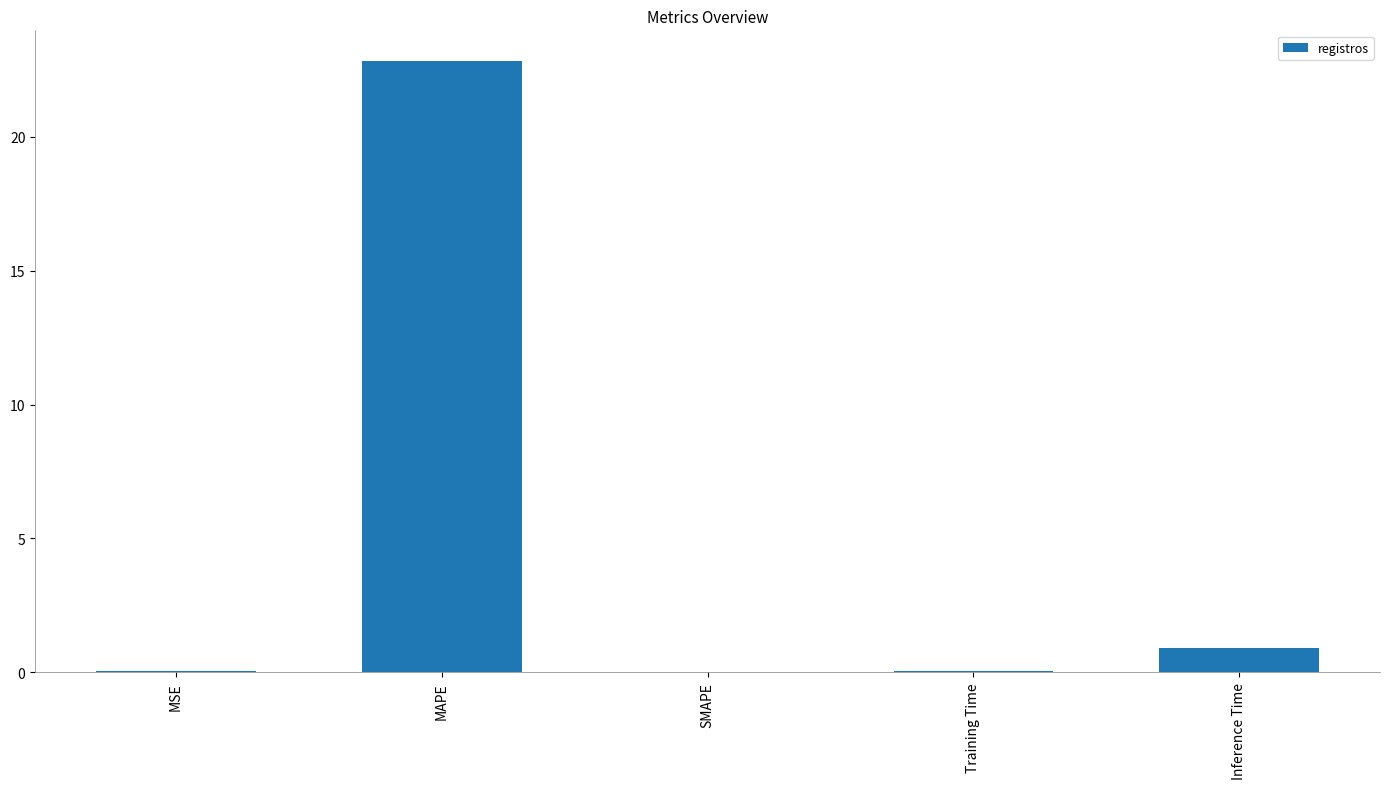

What is the difference between the values at Training Time and MAPE?

22.8